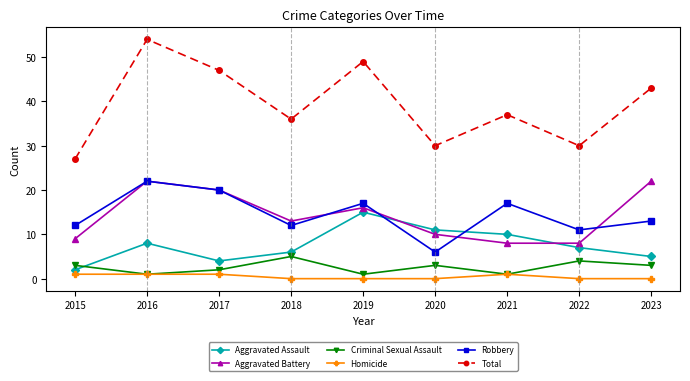

Which series has the largest total across all categories?

Total